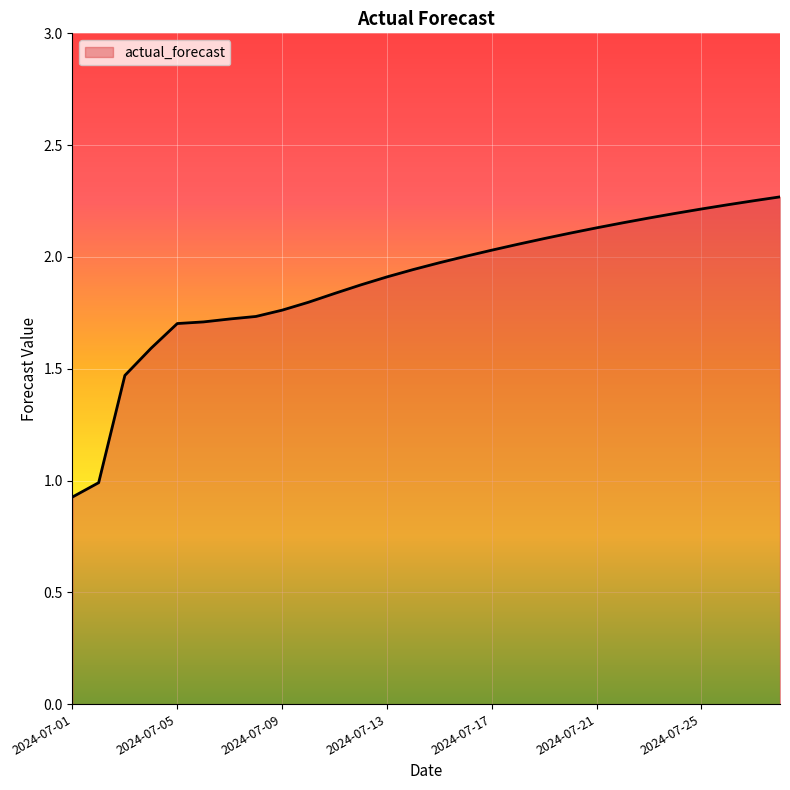

What is the difference between the maximum and minimum values?

1.3